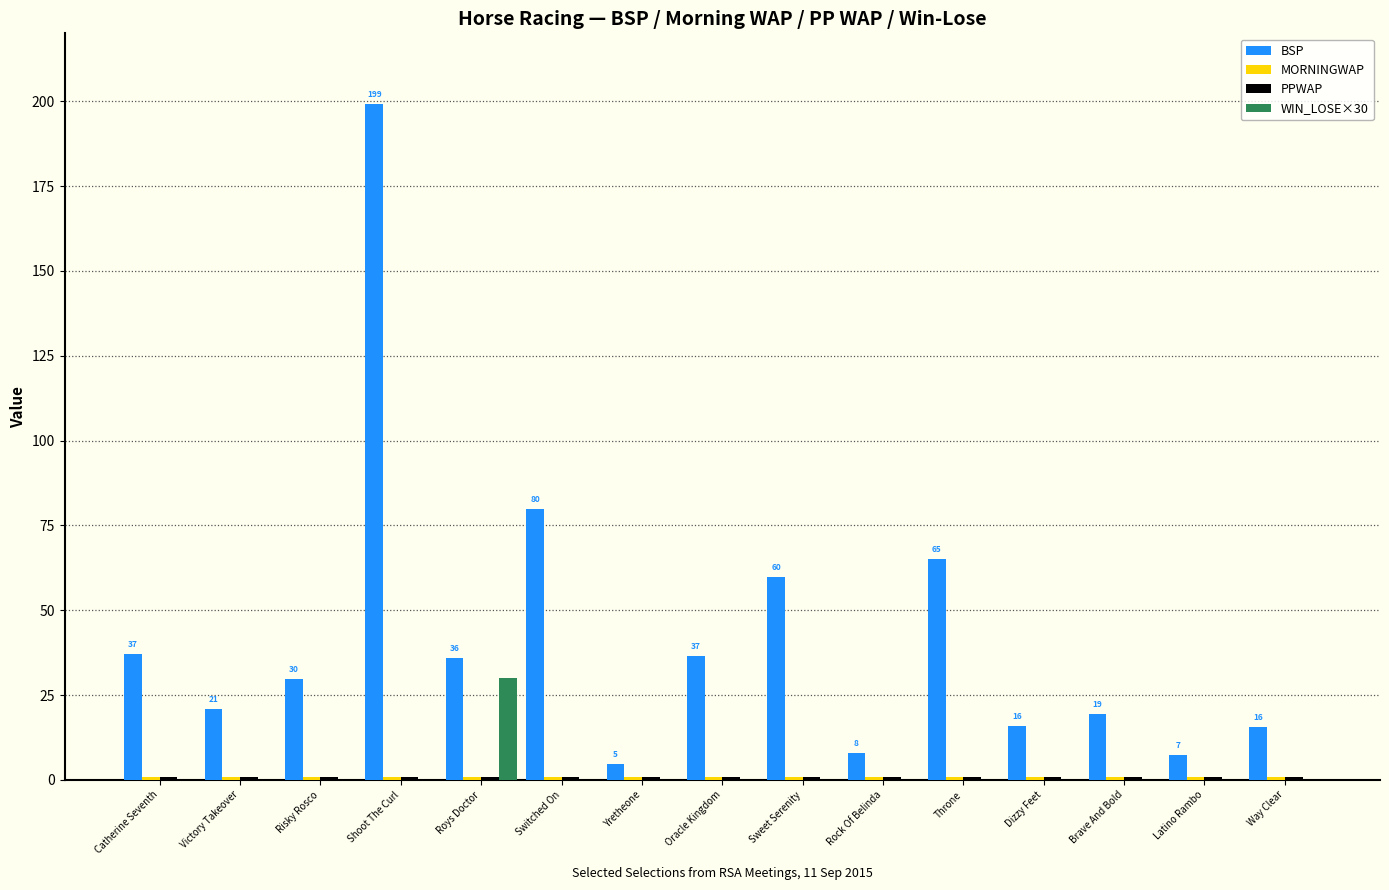

How many categories are shown in the chart?

15